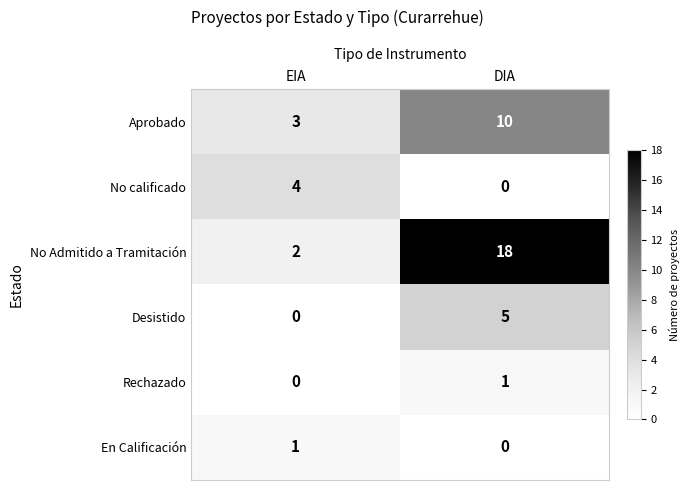

How many data points in Aprobado are less than 10?

1